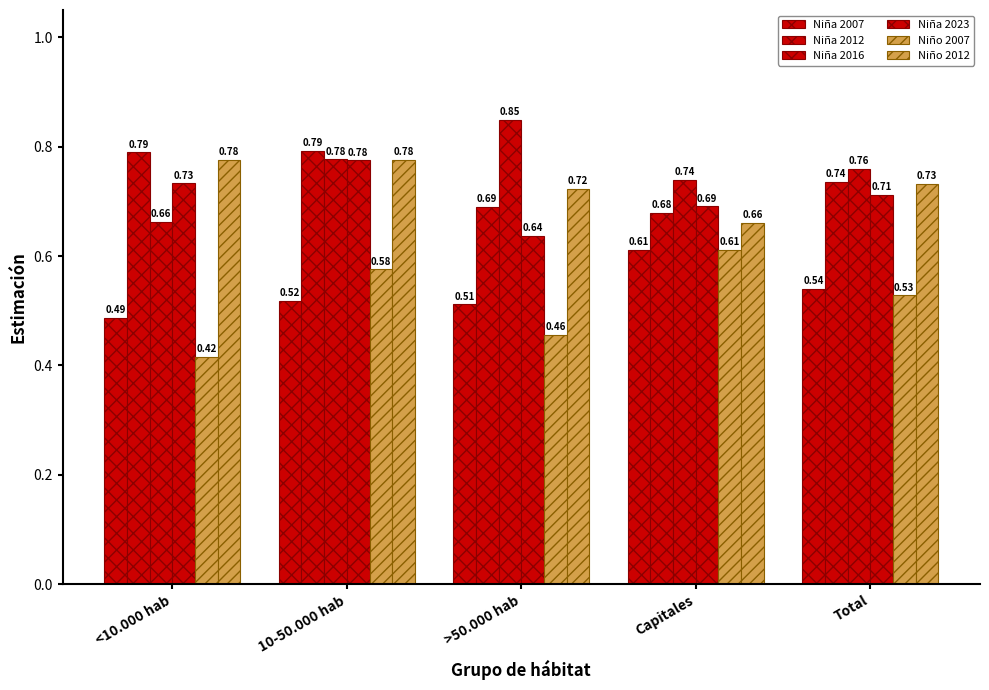

How many groups of bars are there?

5